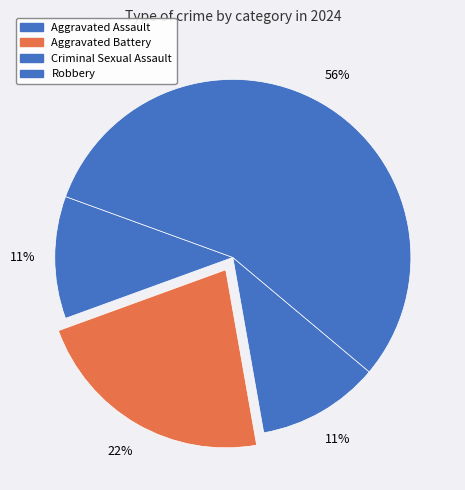

Is Robbery the majority of the pie?

Yes